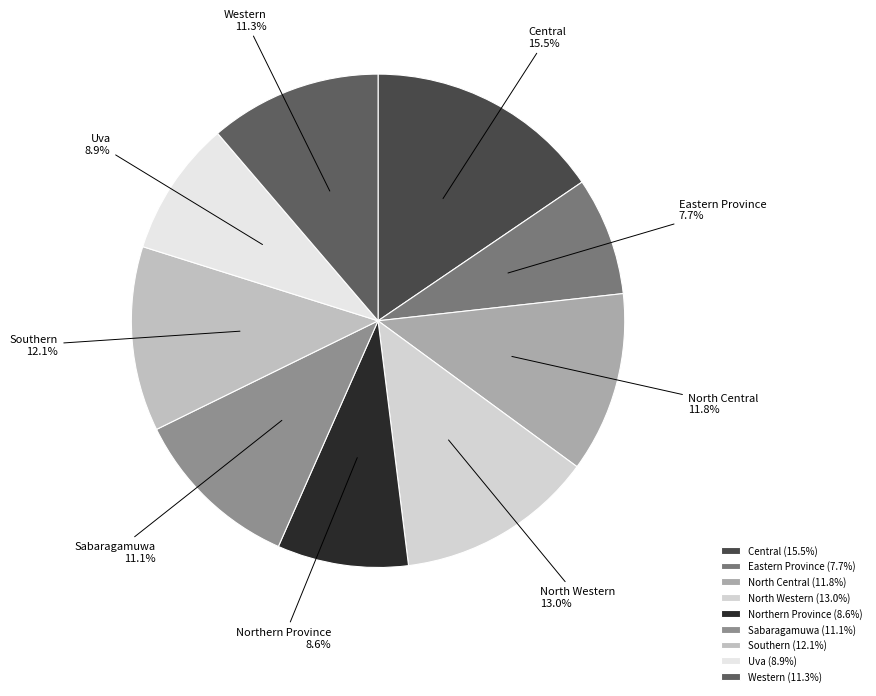

What percentage is NOT represented by Northern Province?

91.4%